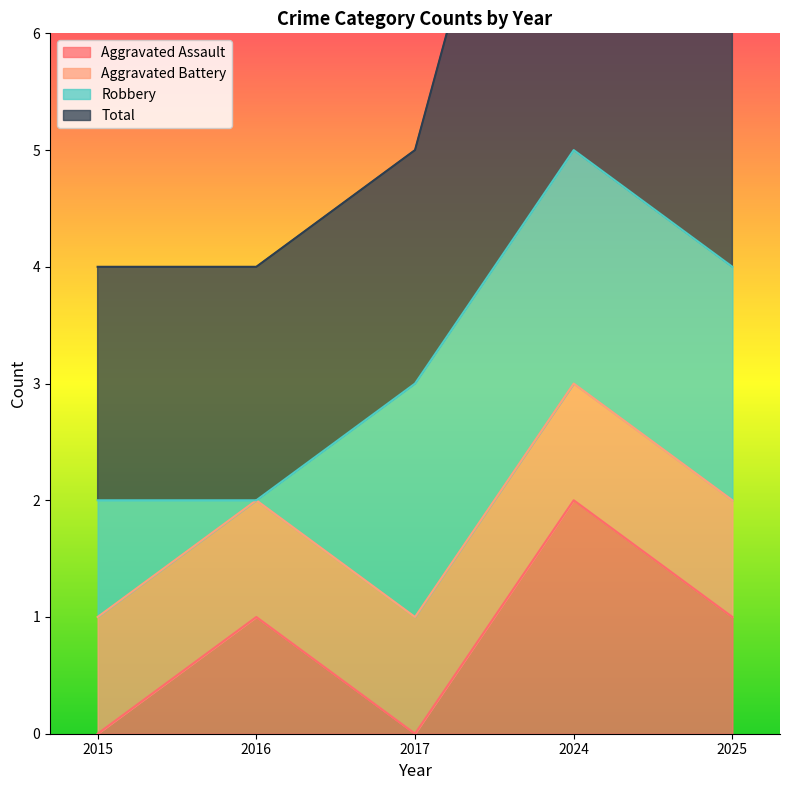

What is the value of the Aggravated Assault point at the 2nd from the left?

1